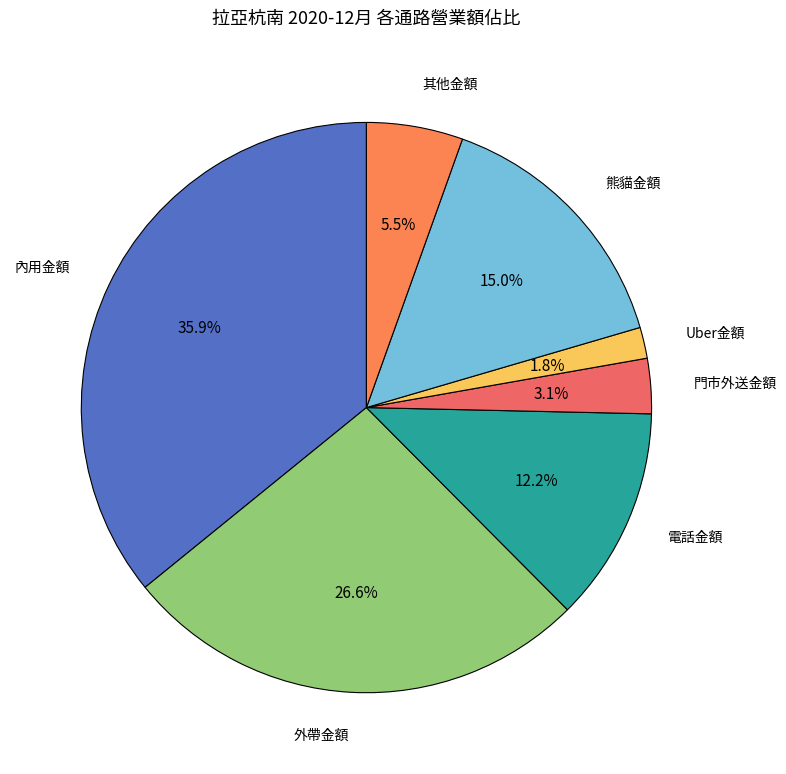

Combined, do Uber金額 and 門市外送金額 account for over 50%?

No